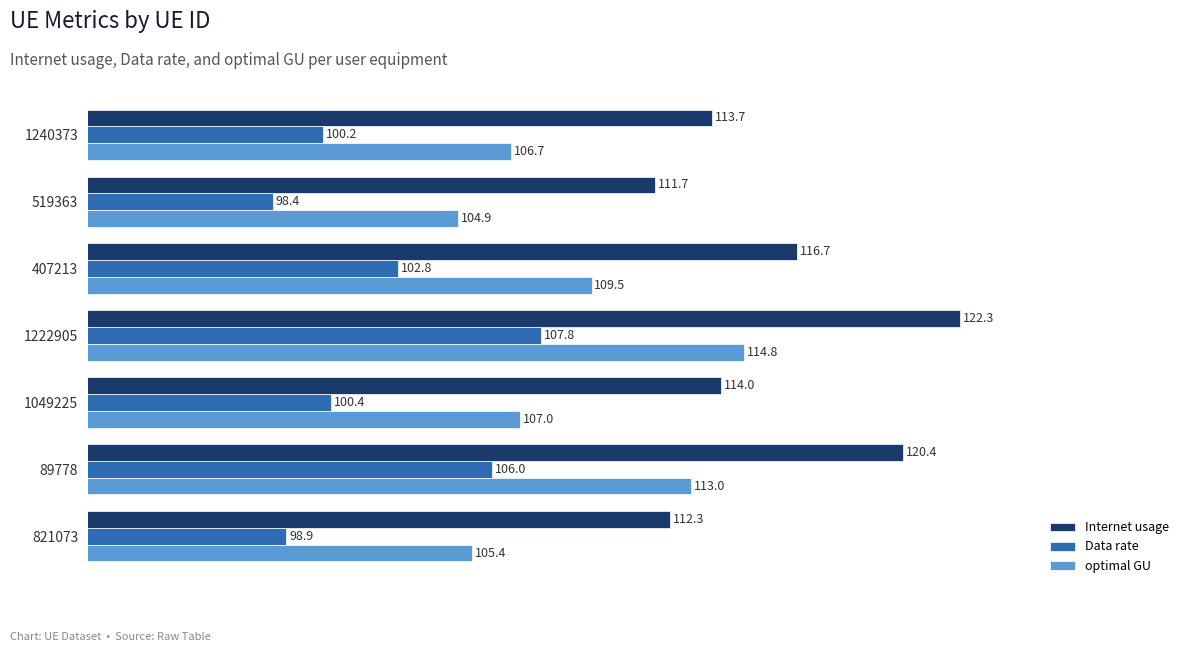

Which series has the widest spread of values?

Internet usage